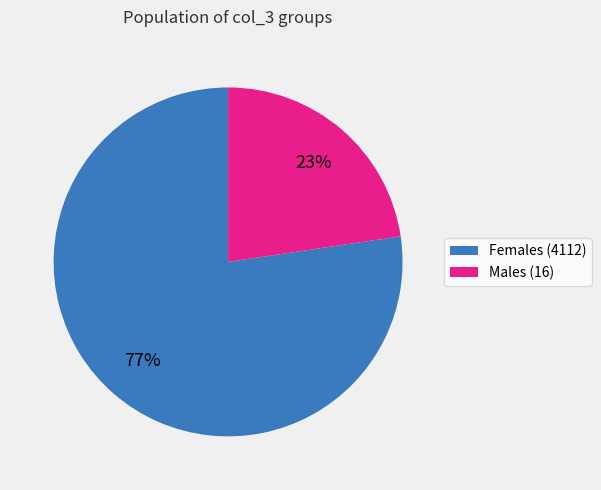

To the nearest percent, what is the average slice percentage?

50%